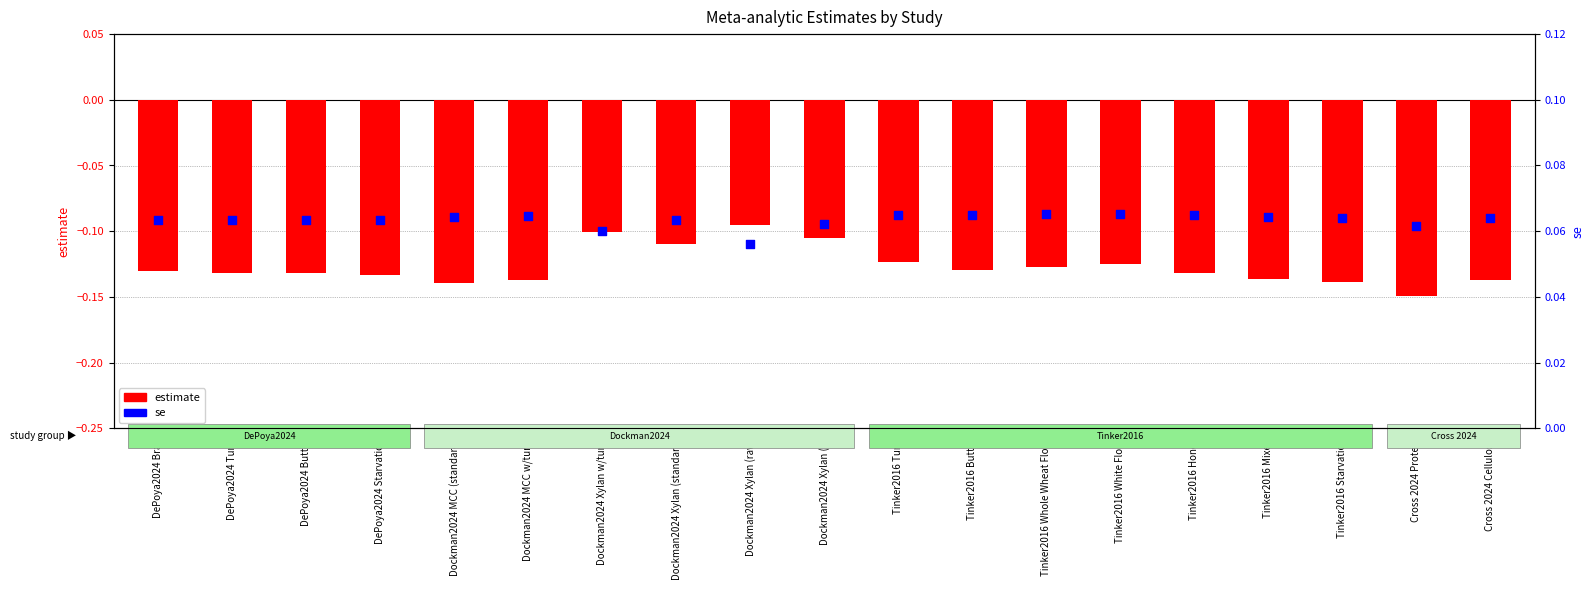

Which series contains the lowest Y value?

estimate